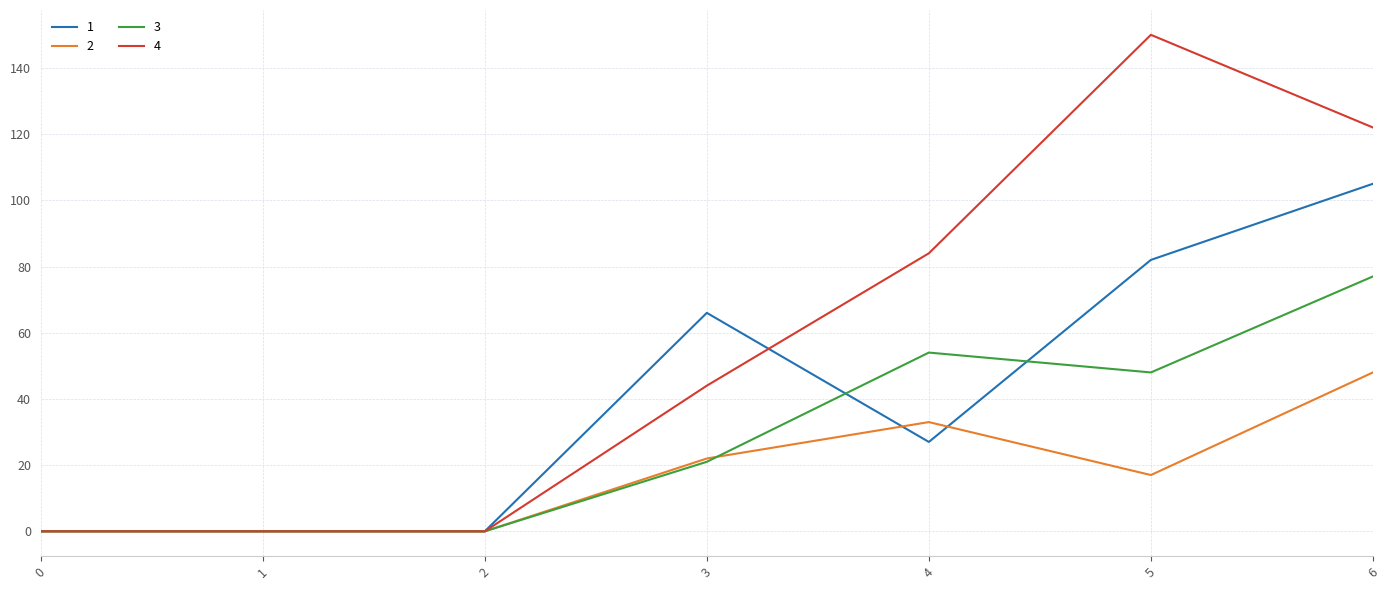

Is it true that 2 equals 48 at 4?

False